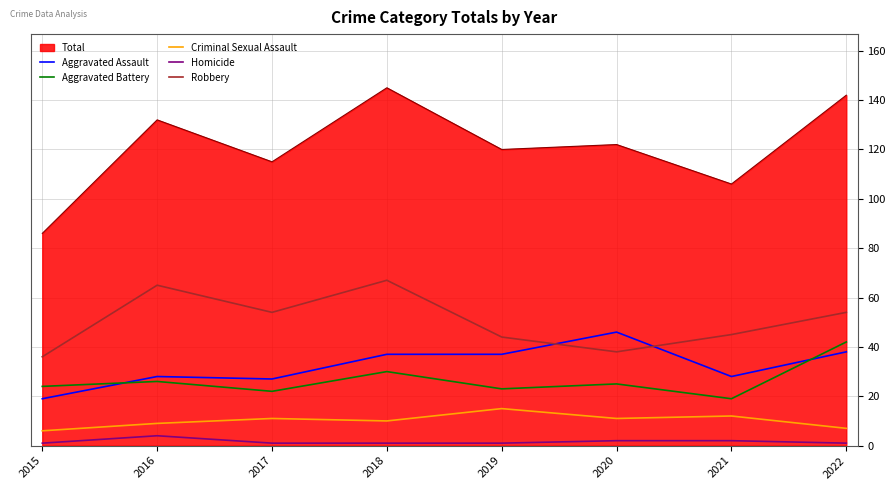

True or false: Homicide and Aggravated Battery intersect in this chart.

False